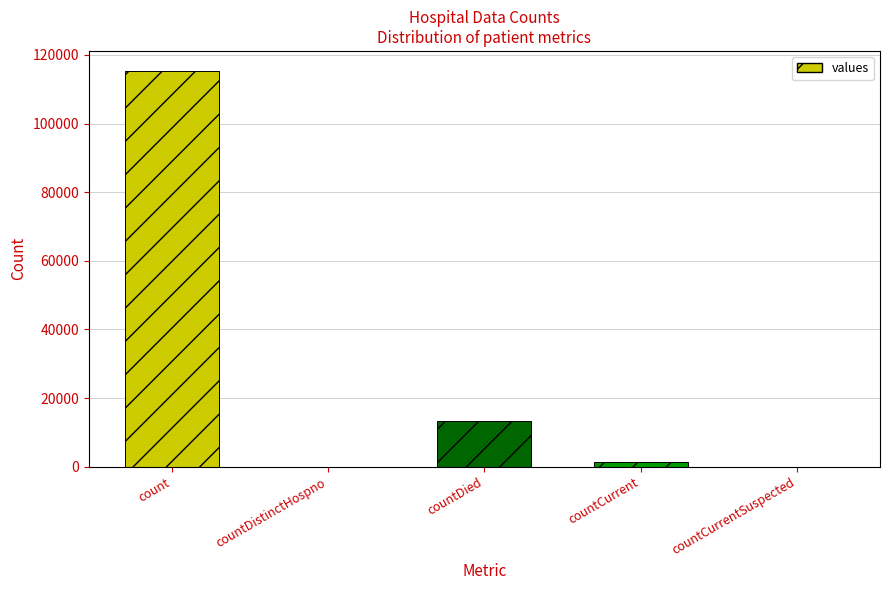

Reading right to left, list all the values displayed in this chart.

countCurrentSuspected=0	countCurrent=1383	countDied=13343	countDistinctHospno=0	count=115379